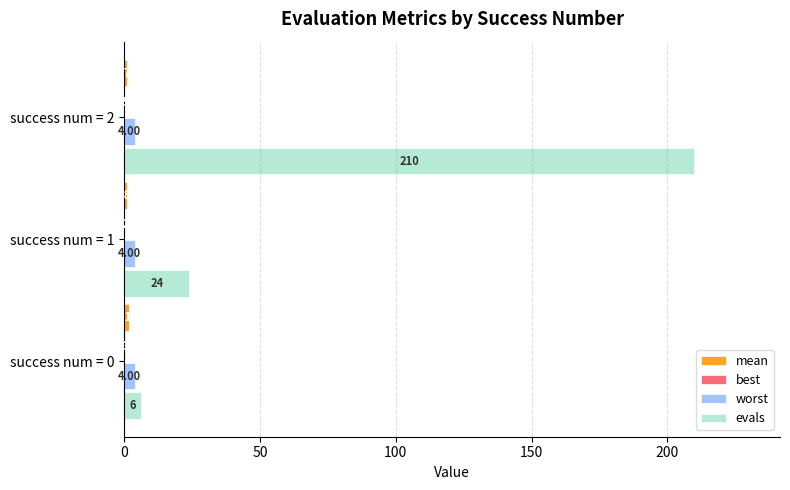

Which series has the largest range (max minus min)?

evals